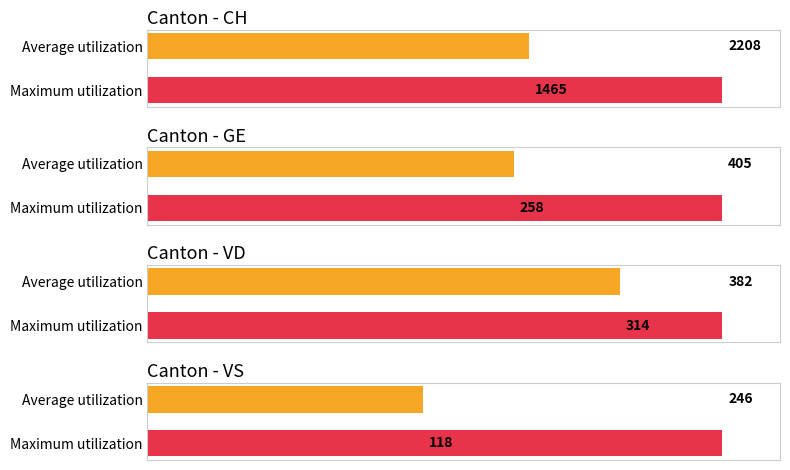

Does the chart contain any negative values?

No